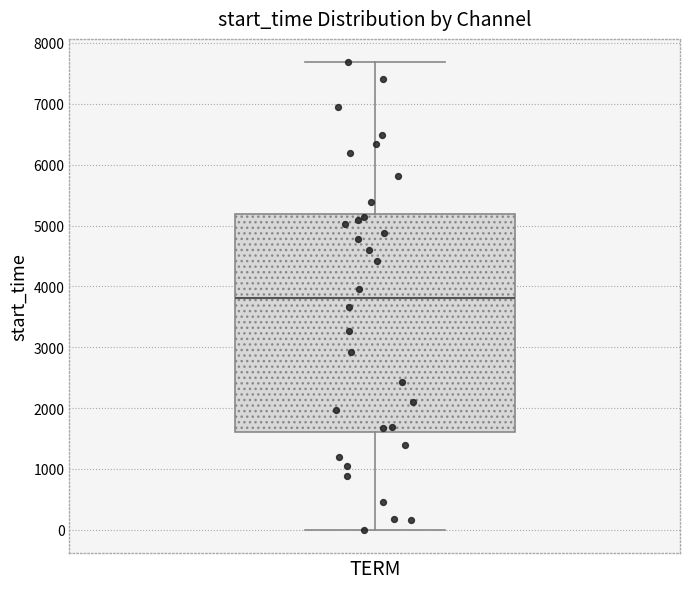

Where is the upper edge of the box for TERM on the y-axis? The values are not printed on the chart, so give them approximately, as read against the axis.

5200